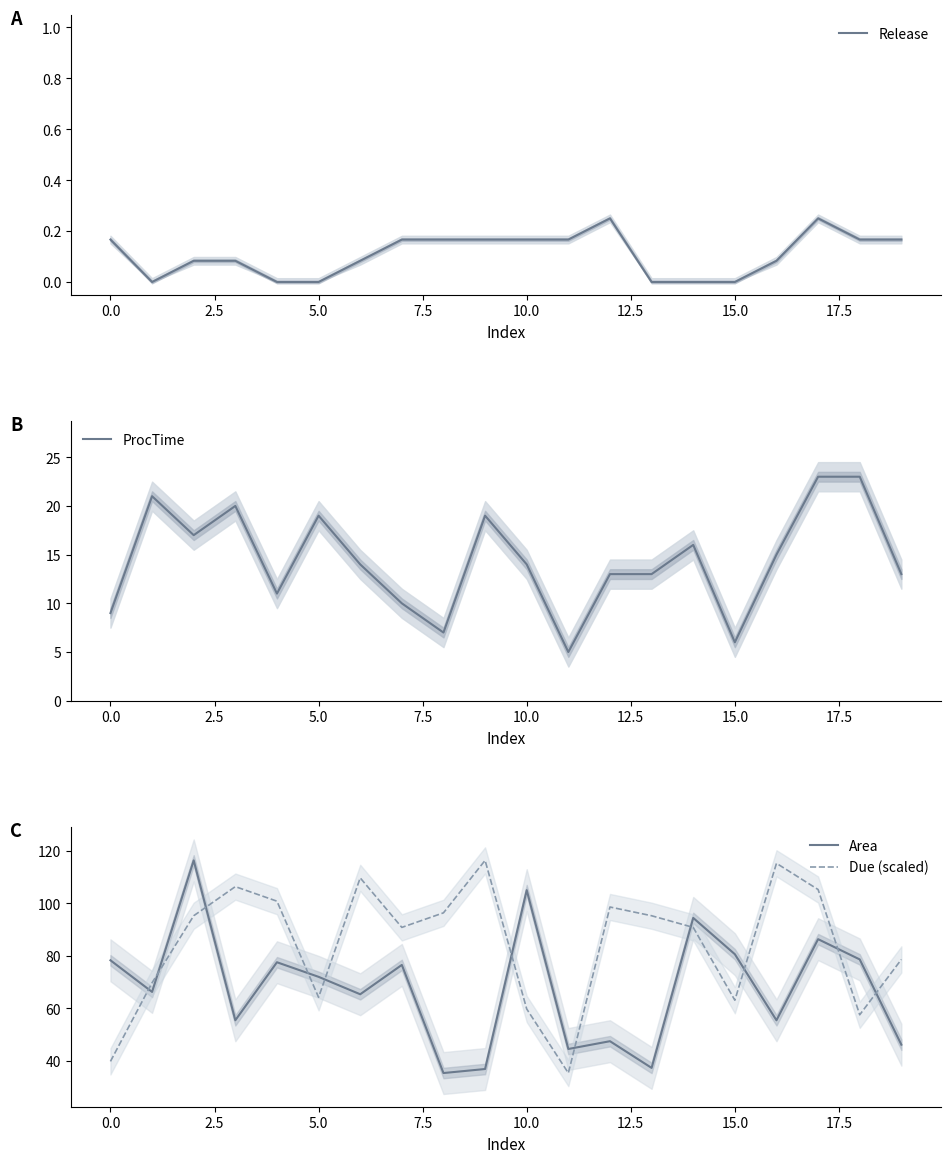

What is the lowest value of the Area series?

35.2